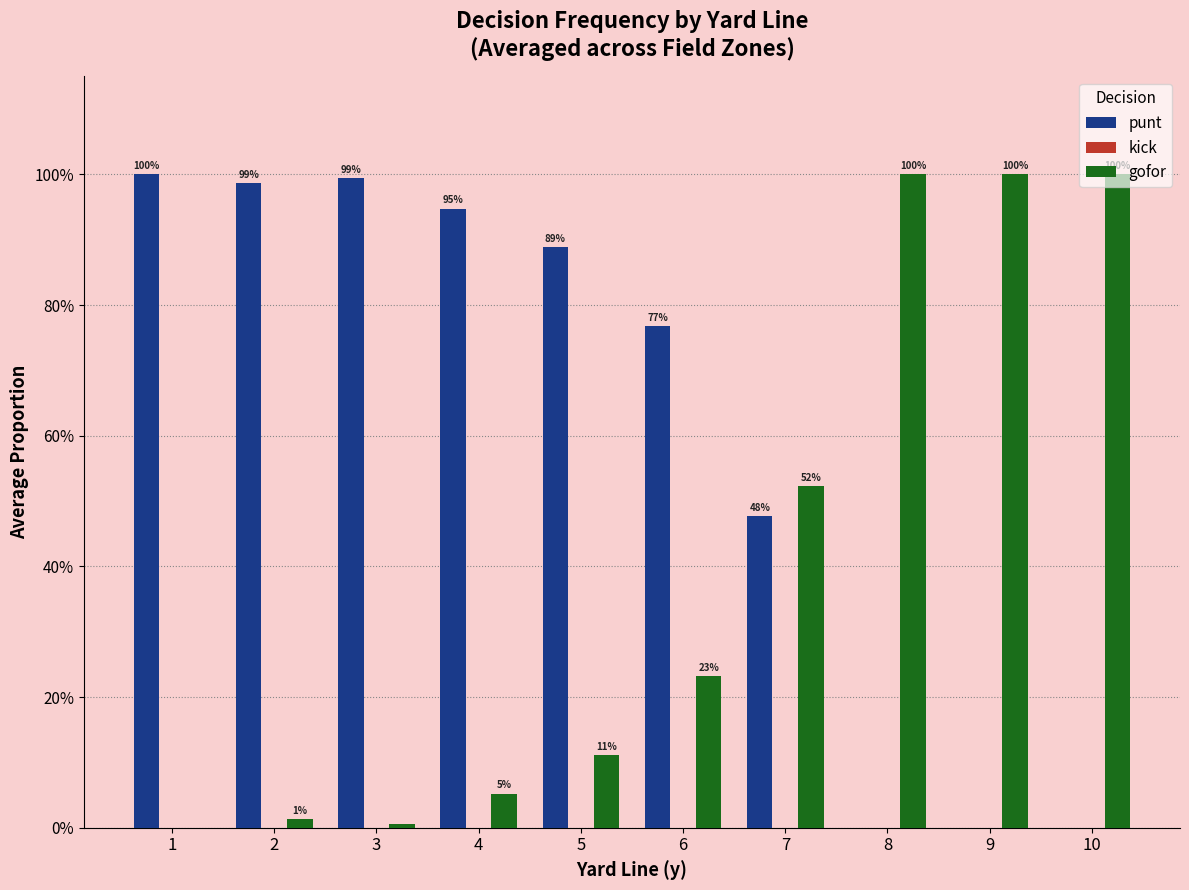

Reading left to right, what are all the values shown in this chart?

punt: 1.0	1.0	1.0	0.9	0.9	0.8	0.5	0.0	0.0	0.0
kick: 0.0	0.0	0.0	0.0	0.0	0.0	0.0	0.0	0.0	0.0
gofor: 0.0	0.0	0.0	0.1	0.1	0.2	0.5	1.0	1.0	1.0